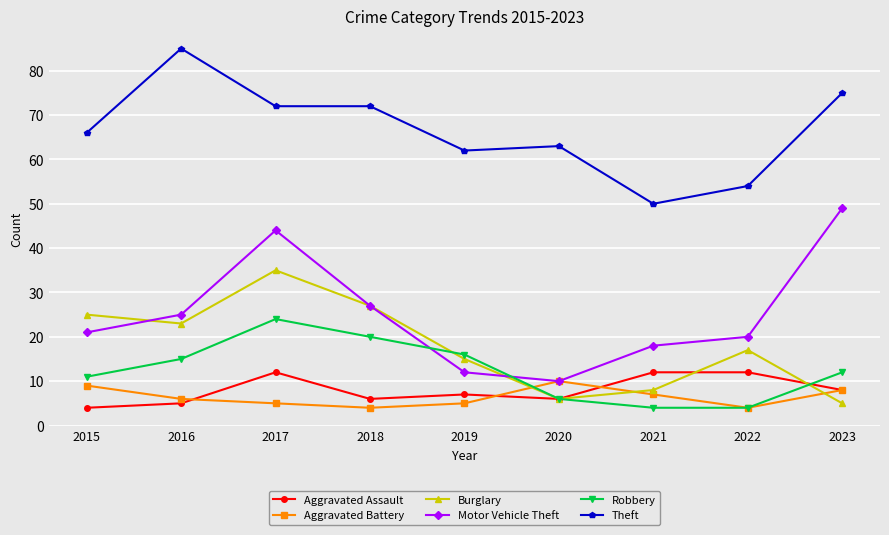

What is the highest value of the Aggravated Battery series?

10